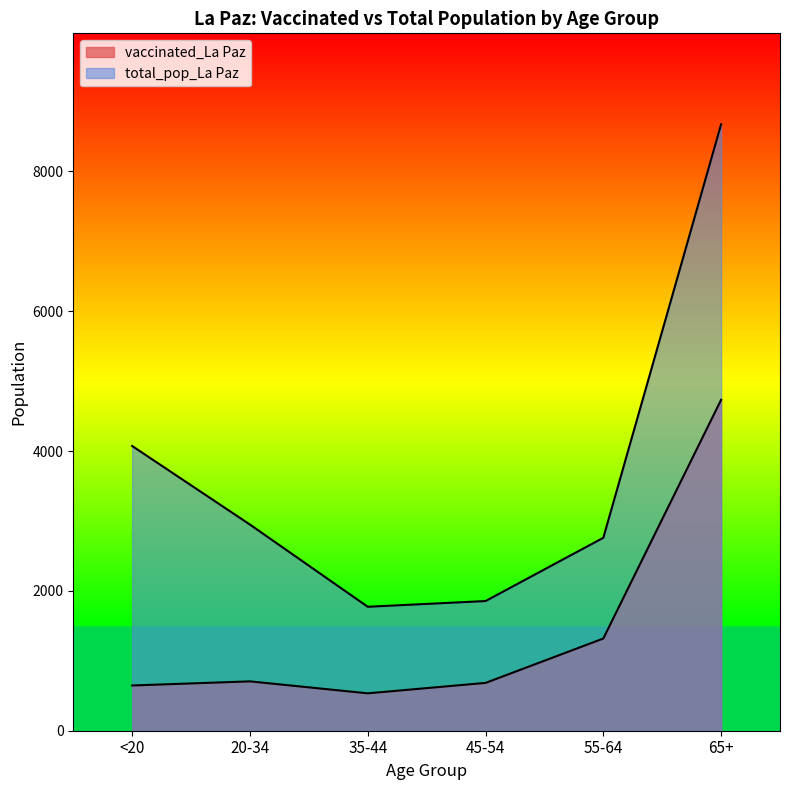

What is the difference between the vaccinated_La Paz values at 55-64 and <20?

672